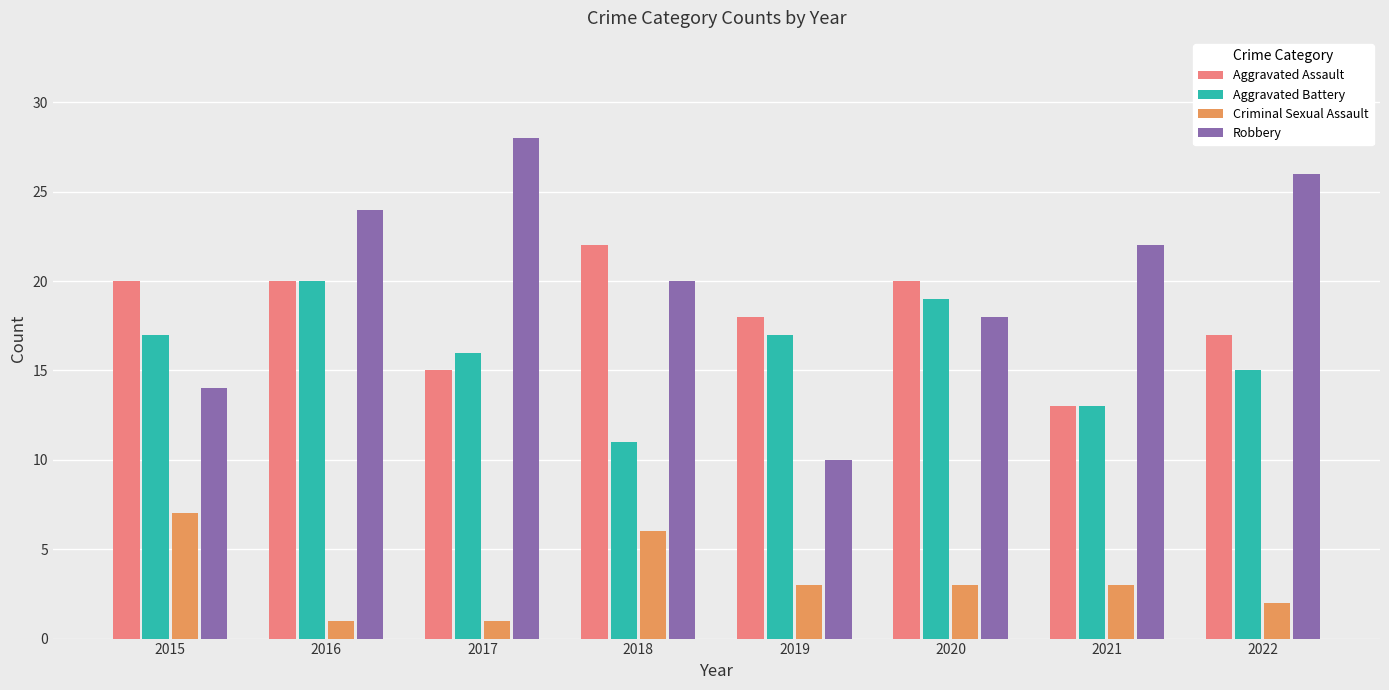

Is the value of Aggravated Assault at 2019 greater than the value of Robbery at 2016?

No